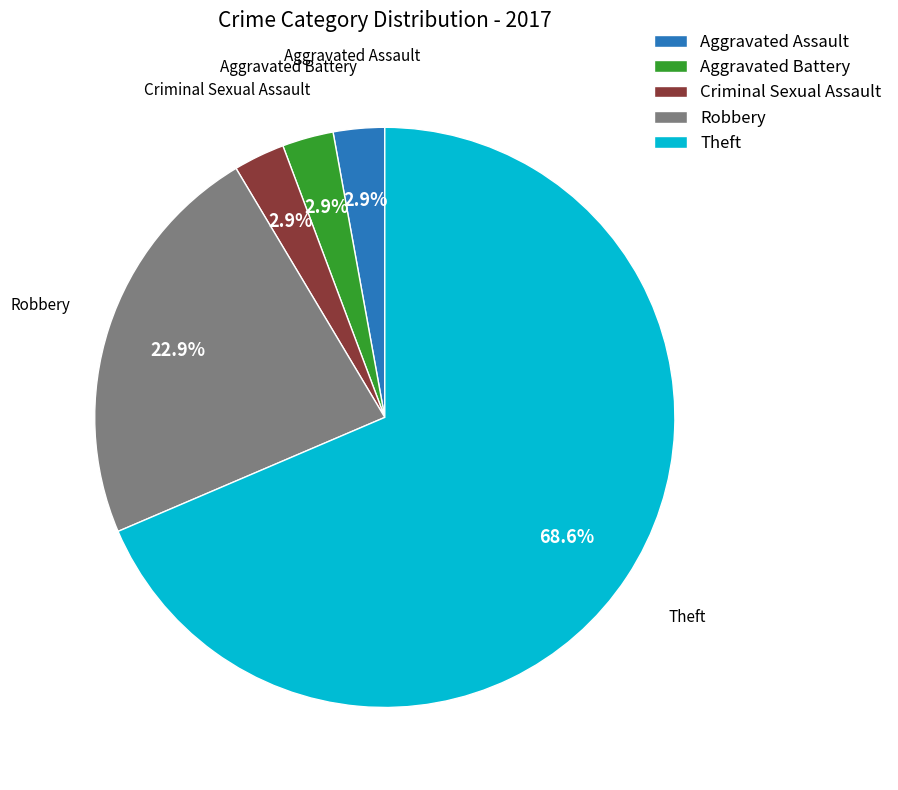

To the nearest percent, what is the average slice percentage?

20%